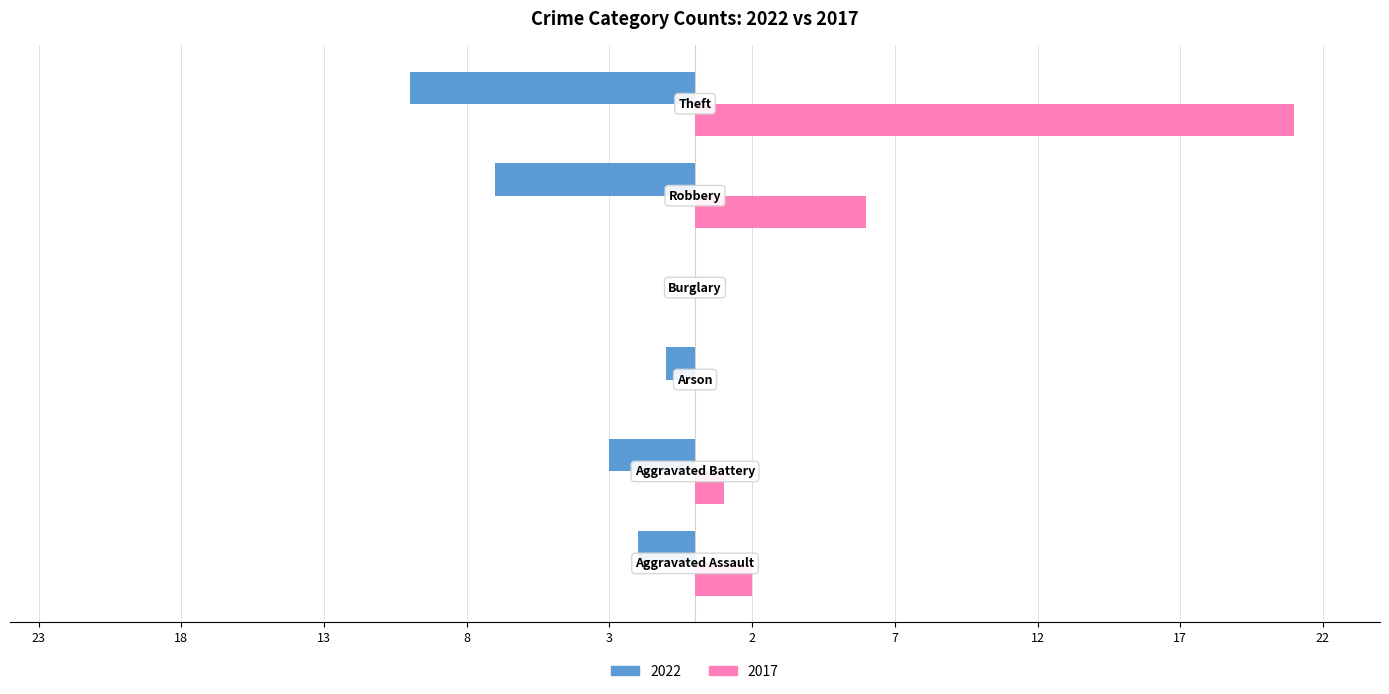

Rank the series by their average value, from lowest to highest.

2022, 2017